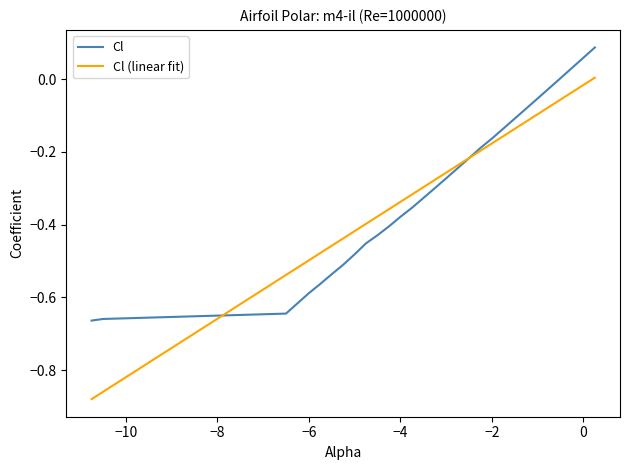

Rank the series by their maximum value, from highest to lowest.

Cl, Cl (linear fit)